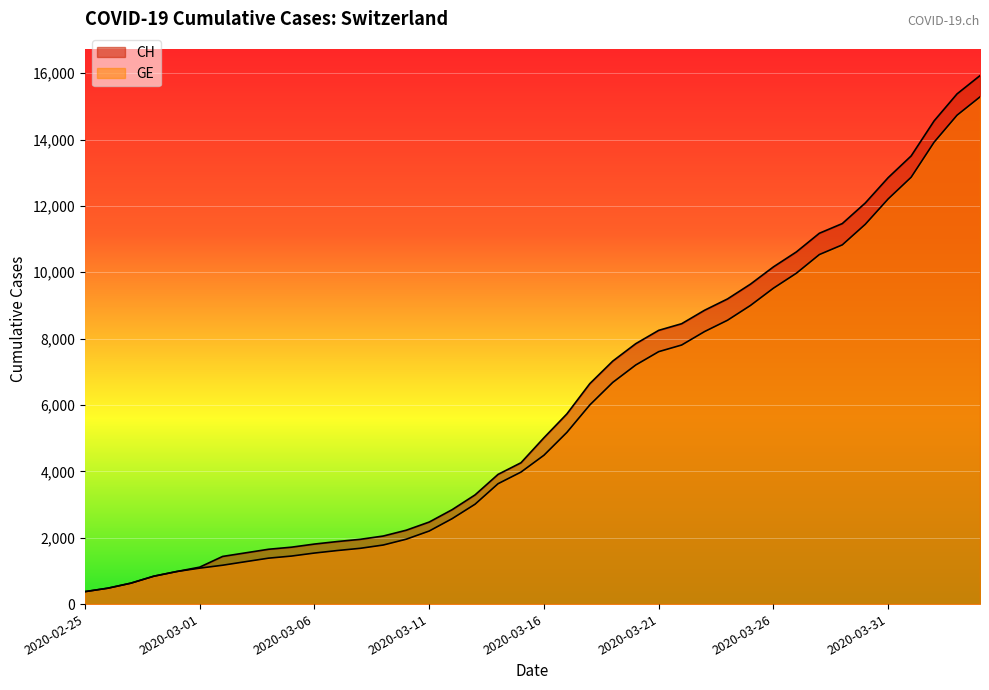

Is the value of GE at 2020-03-01 greater than the value of CH at 2020-04-04?

No